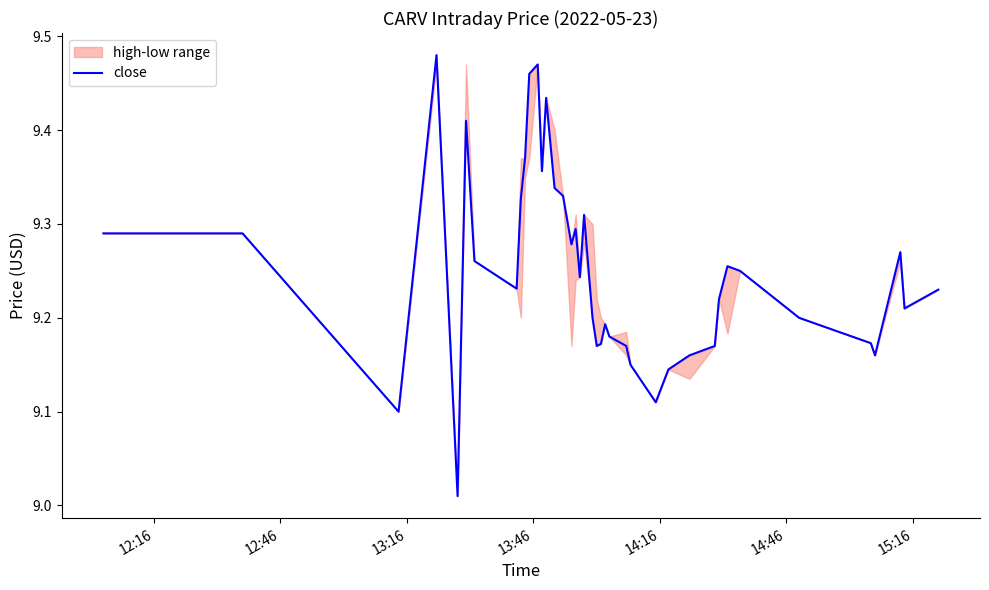

The value at 10 is 12.3. True or false?

False